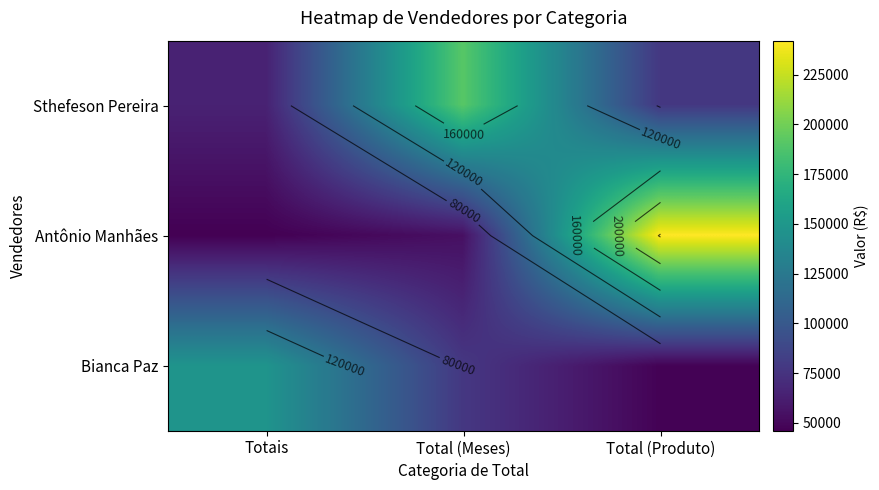

Between Totais and Total (Meses), which series saw the biggest shift?

Sthefeson Pereira